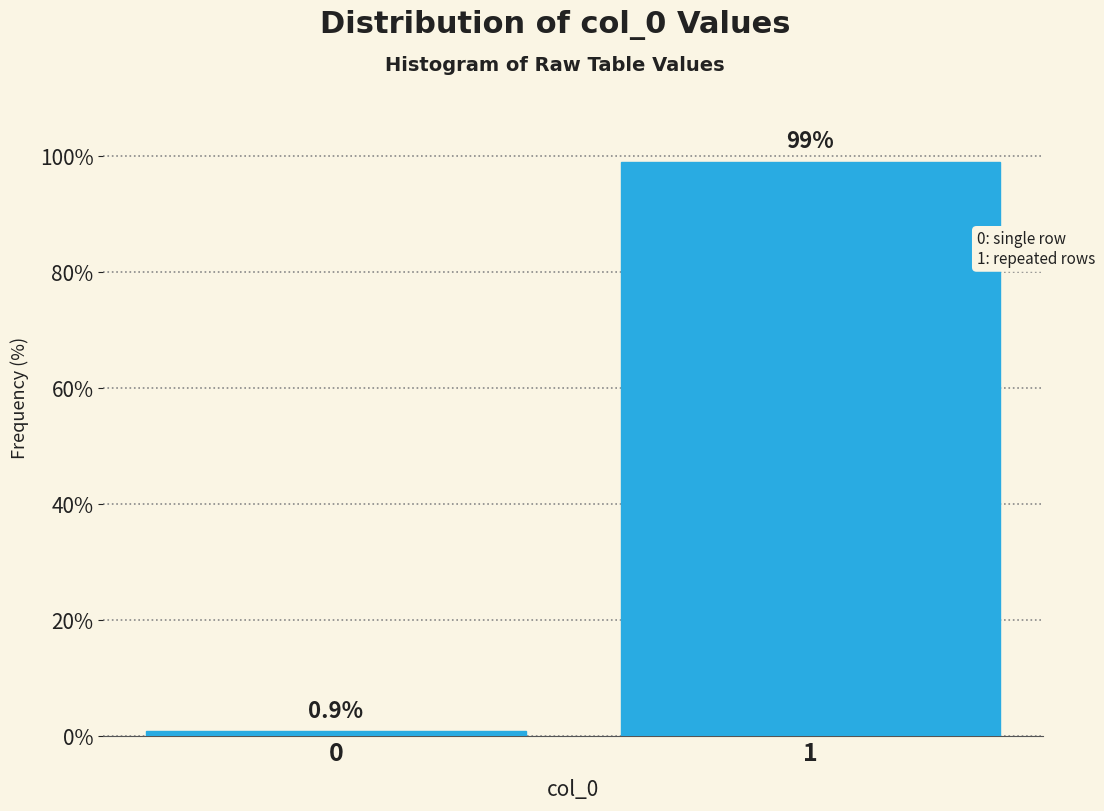

Reading left to right, transcribe all the data shown in this chart.

0=0.9	1=99.1